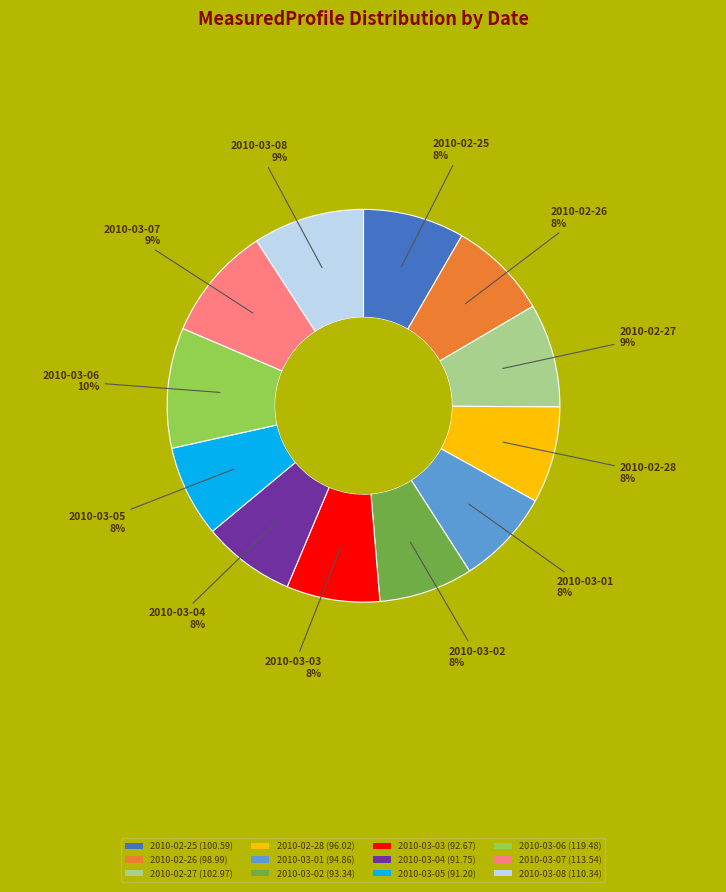

Is there any slice that represents more than half of the pie?

No